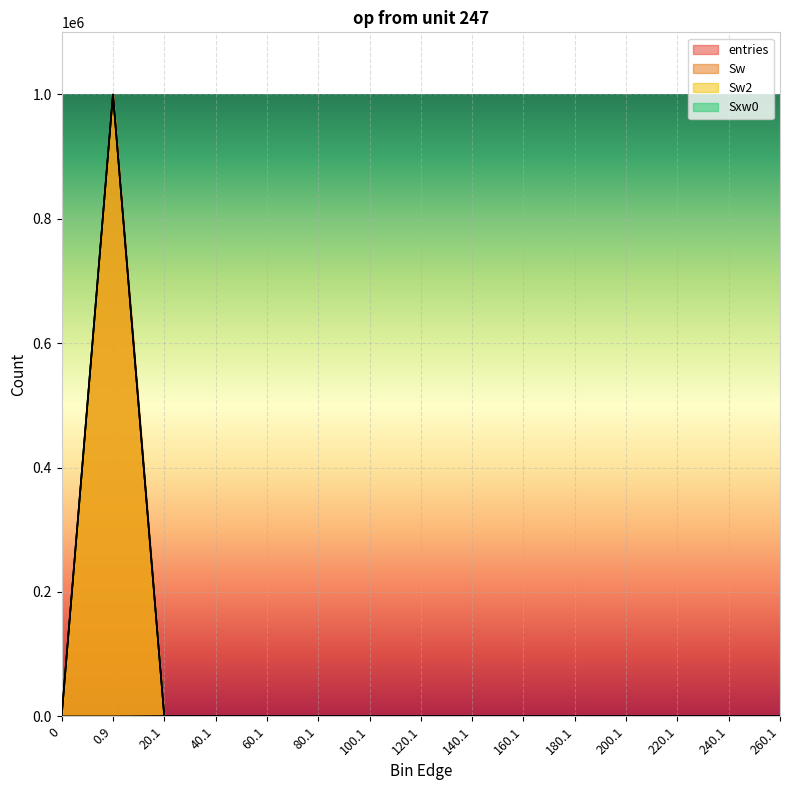

List the labels in order of Sw2 value, largest first.

0.9, 20.1, 40.1, 0, 60.1, 80.1, 100.1, 120.1, 140.1, 160.1, 180.1, 200.1, 220.1, 240.1, 260.1